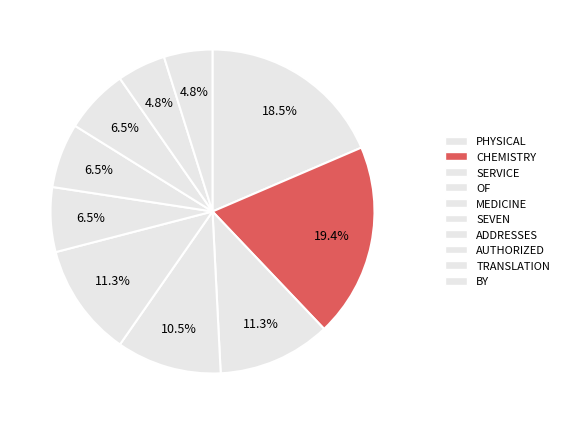

Is there a majority slice in this chart?

No